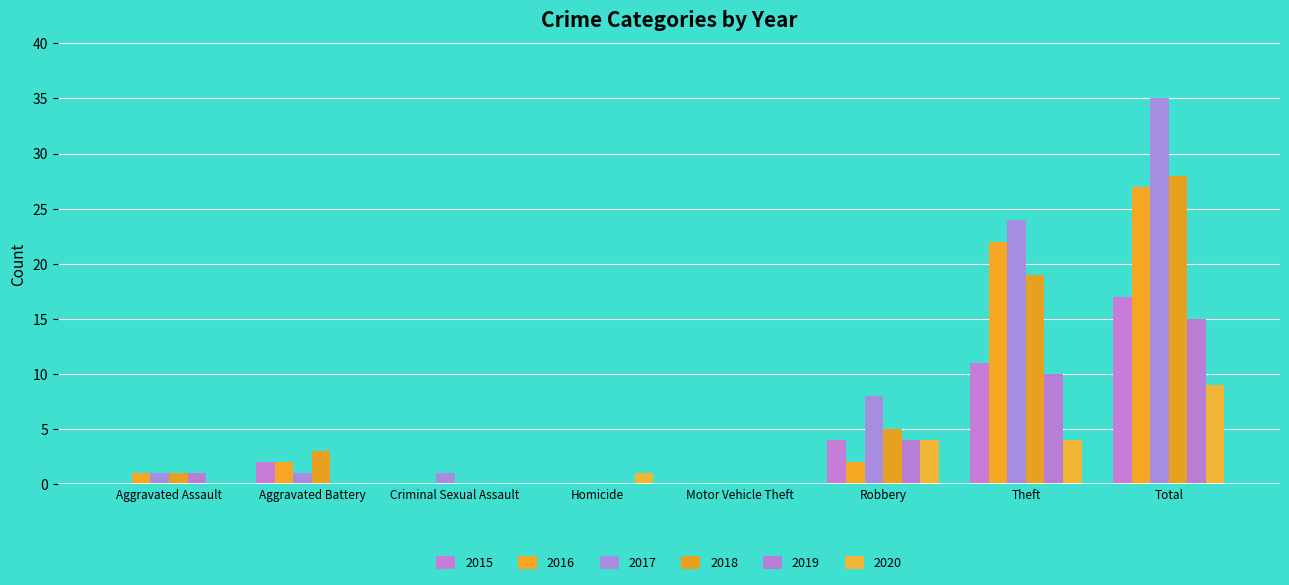

Does the chart contain stacked bars?

No